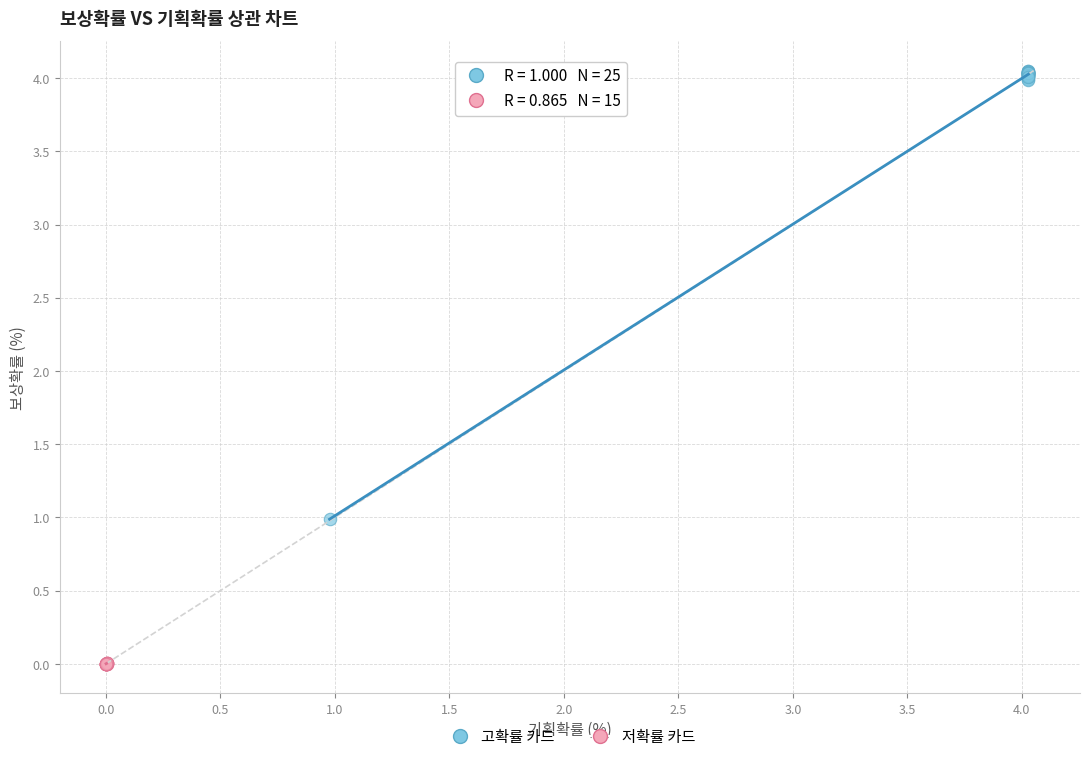

Which series contains the lowest Y value?

저확률 카드